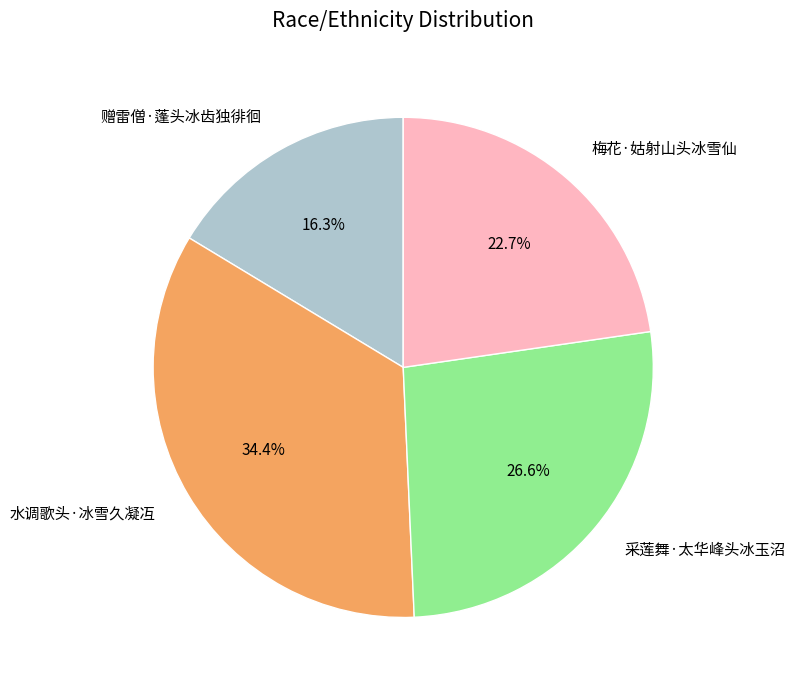

Rank the categories by value from highest to lowest.

水调歌头·冰雪久凝冱, 采莲舞·太华峰头冰玉沼, 梅花·姑射山头冰雪仙, 赠雷僧·蓬头冰齿独徘徊